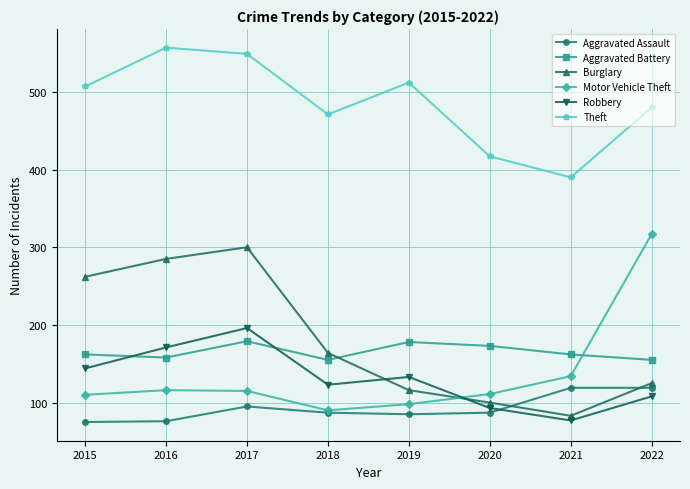

Where is Theft nearest to the value 473?

2018